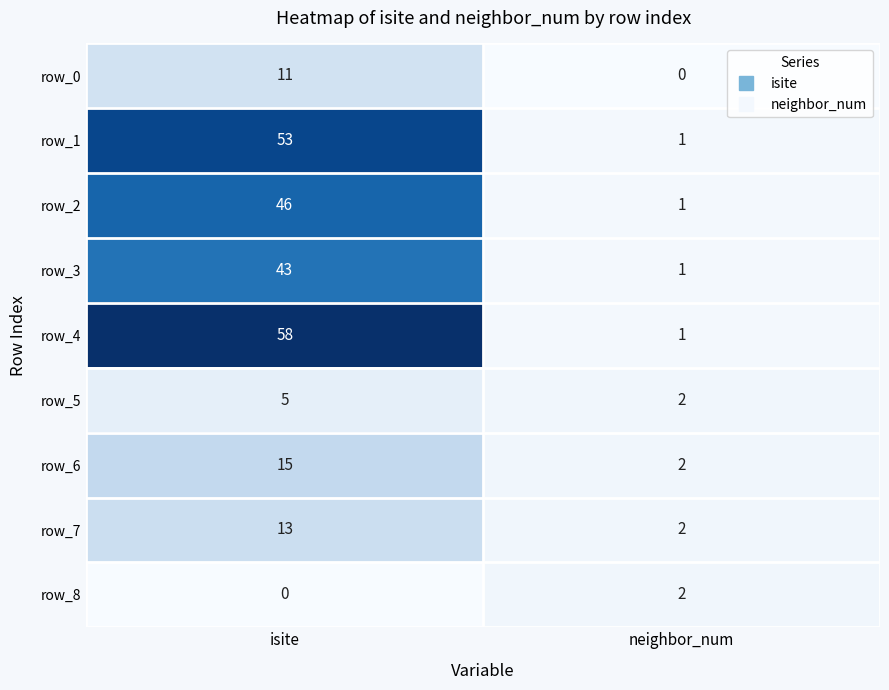

What is the difference between the row_6 values at neighbor_num and isite?

13